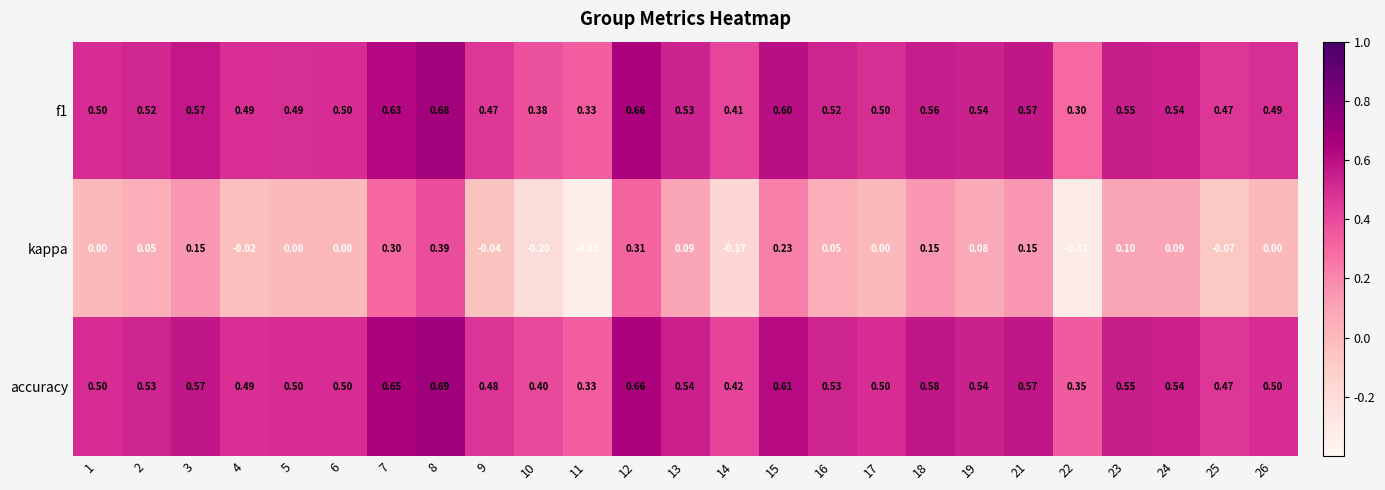

Which series has the largest total across all categories?

accuracy